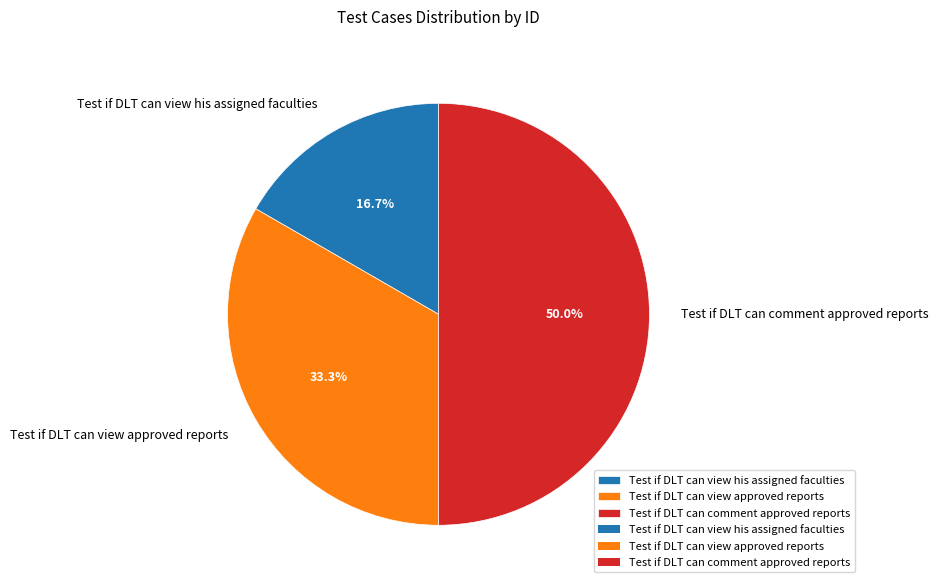

Rank the categories by value from highest to lowest.

Test if DLT can comment approved reports, Test if DLT can view approved reports, Test if DLT can view his assigned faculties